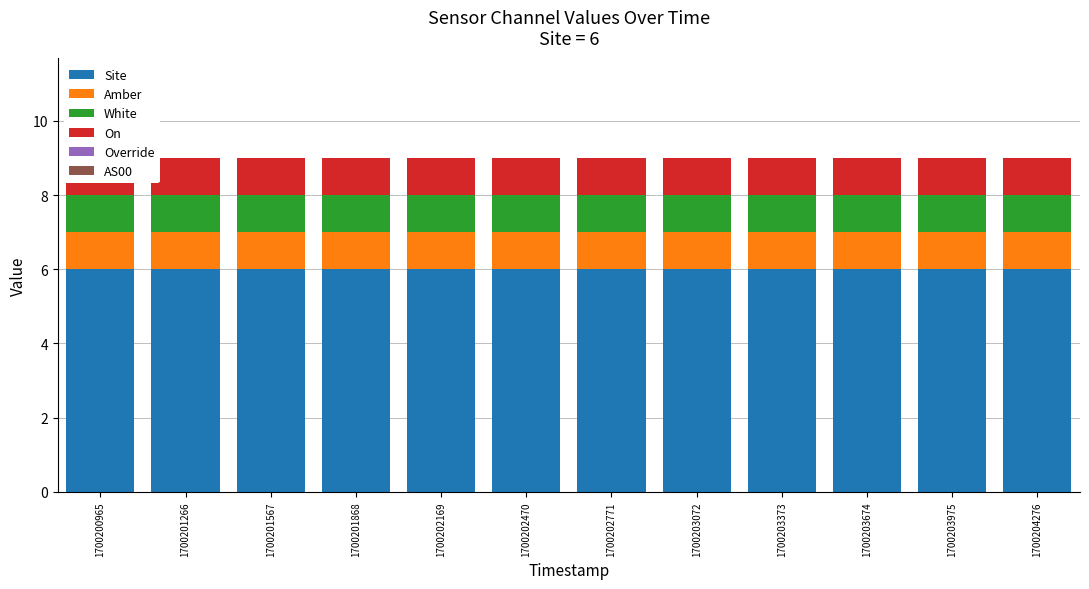

How many groups of bars are there?

12